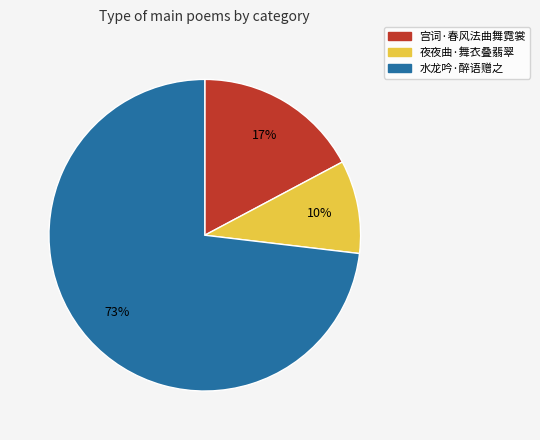

To the nearest percent, what is the average slice percentage?

33%